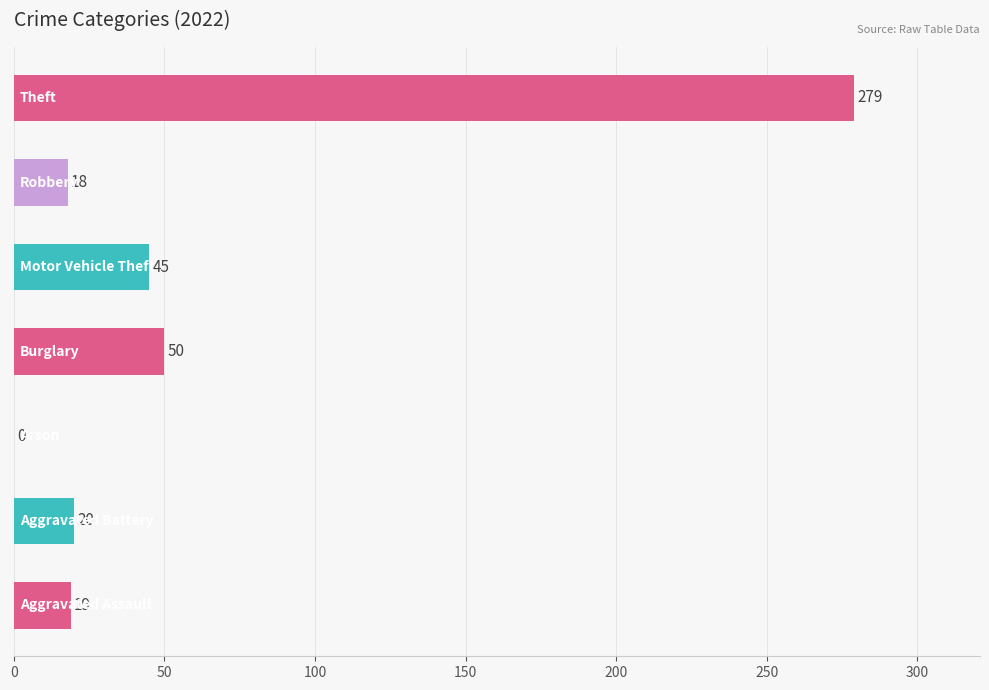

What is the maximum value shown in the chart?

279